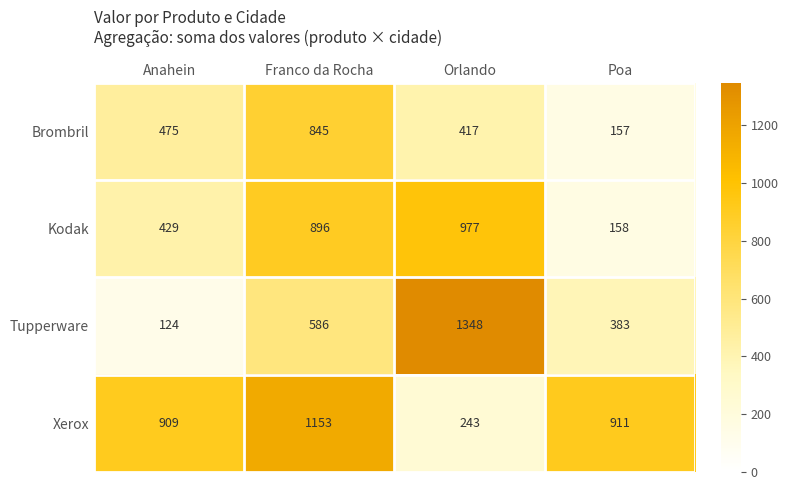

How many data points in Kodak are less than 896?

2